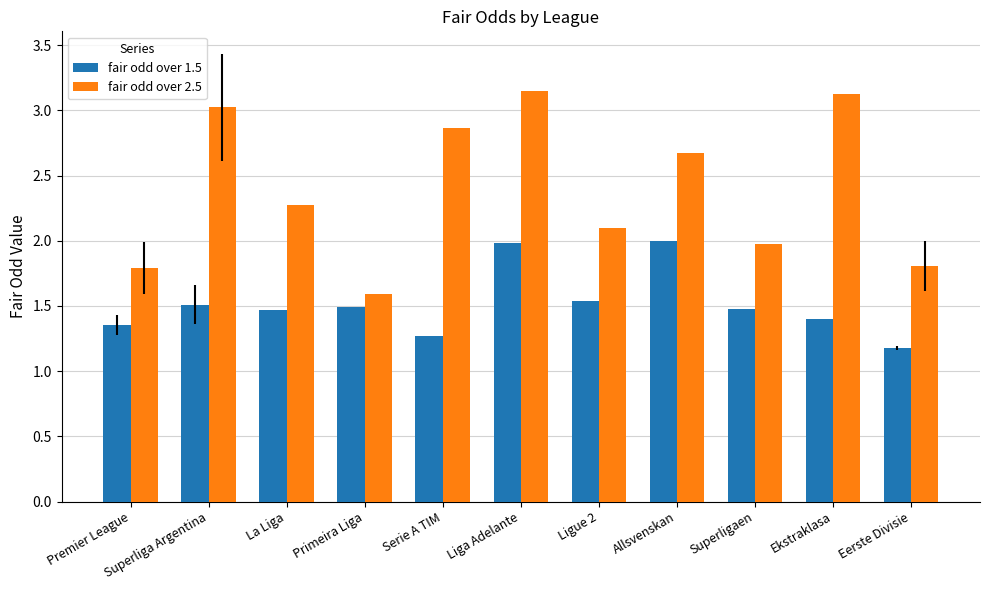

How many categories are shown in the chart?

11